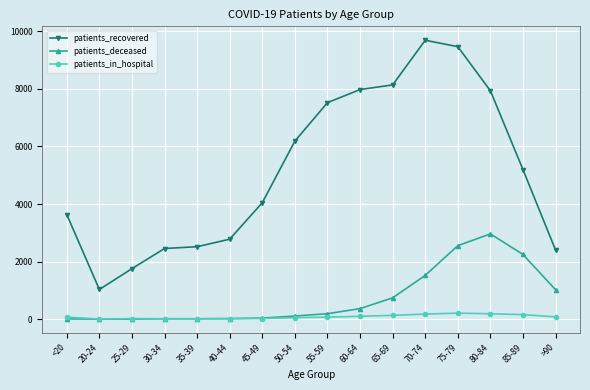

Between 45-49 and 65-69, which series saw the biggest shift?

patients_recovered